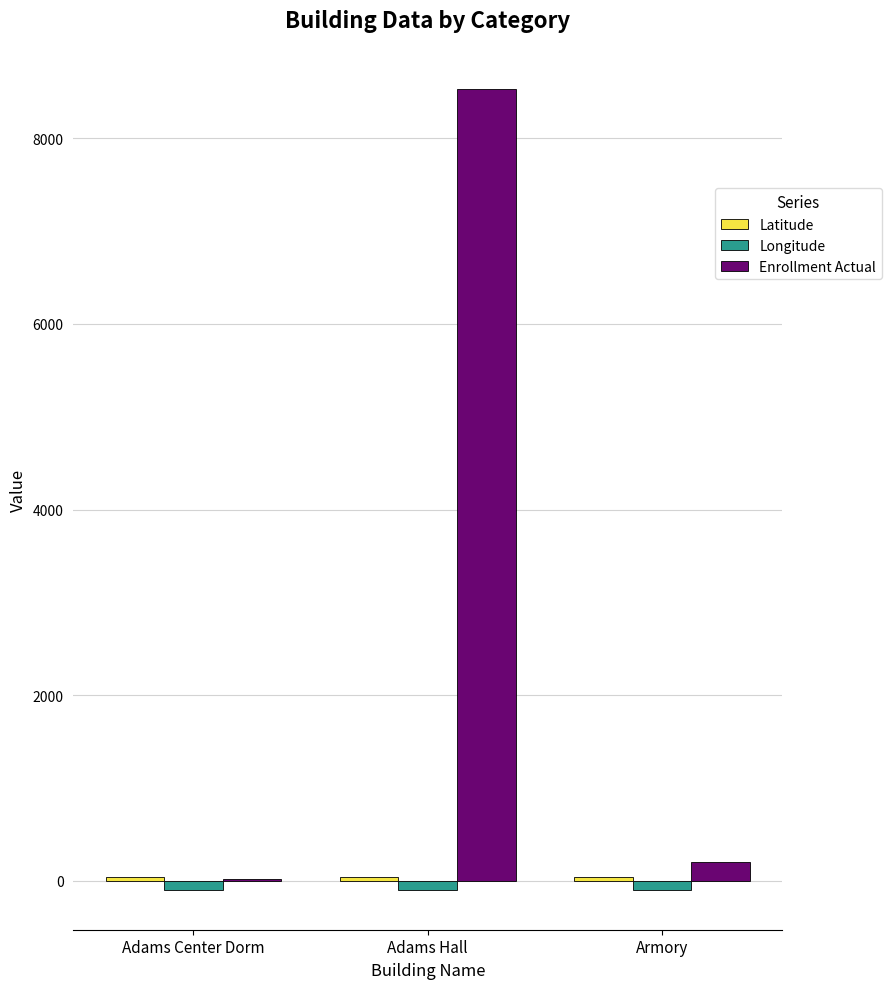

Which label corresponds to the largest value in the chart?

Adams Hall